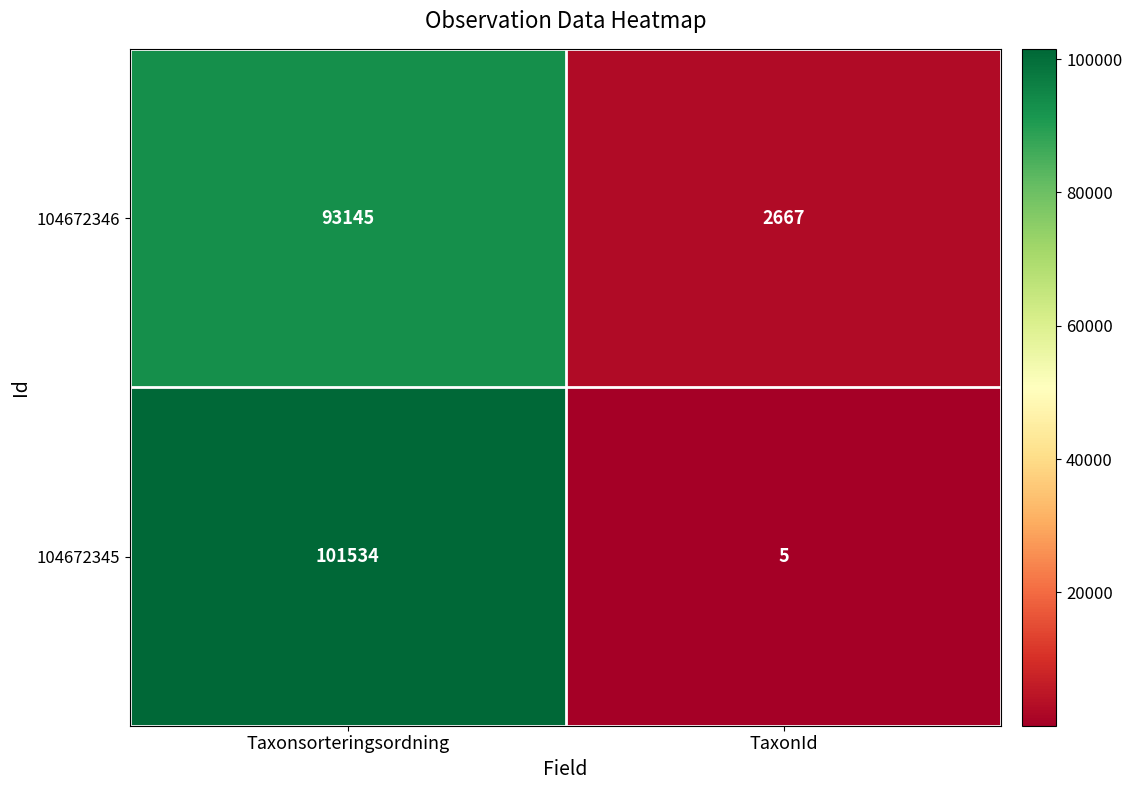

At which category does the chart reach its peak across all series?

Taxonsorteringsordning